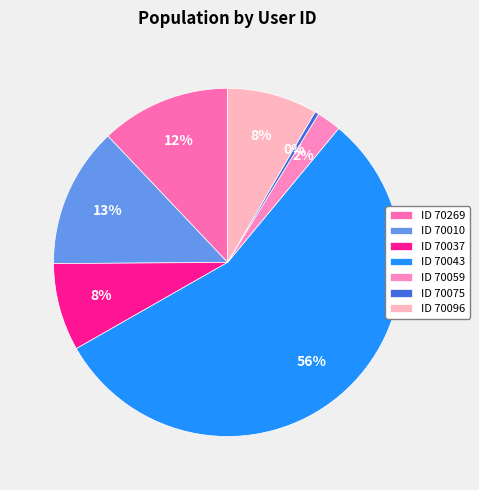

Which category has the smallest portion of the pie?

ID 70075